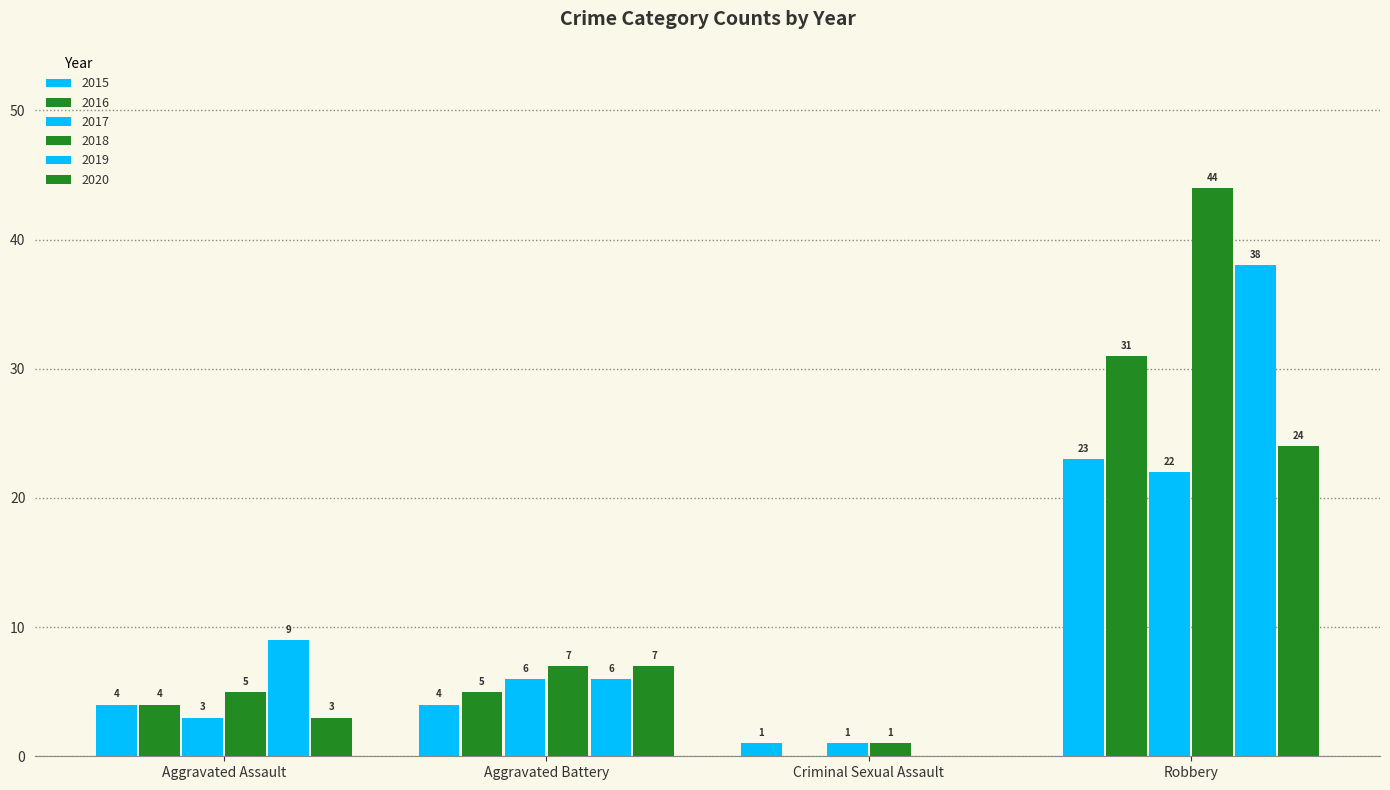

Reading left to right, list all the values displayed in this chart.

2015: 4	4	1	23
2016: 4	5	0	31
2017: 3	6	1	22
2018: 5	7	1	44
2019: 9	6	0	38
2020: 3	7	0	24